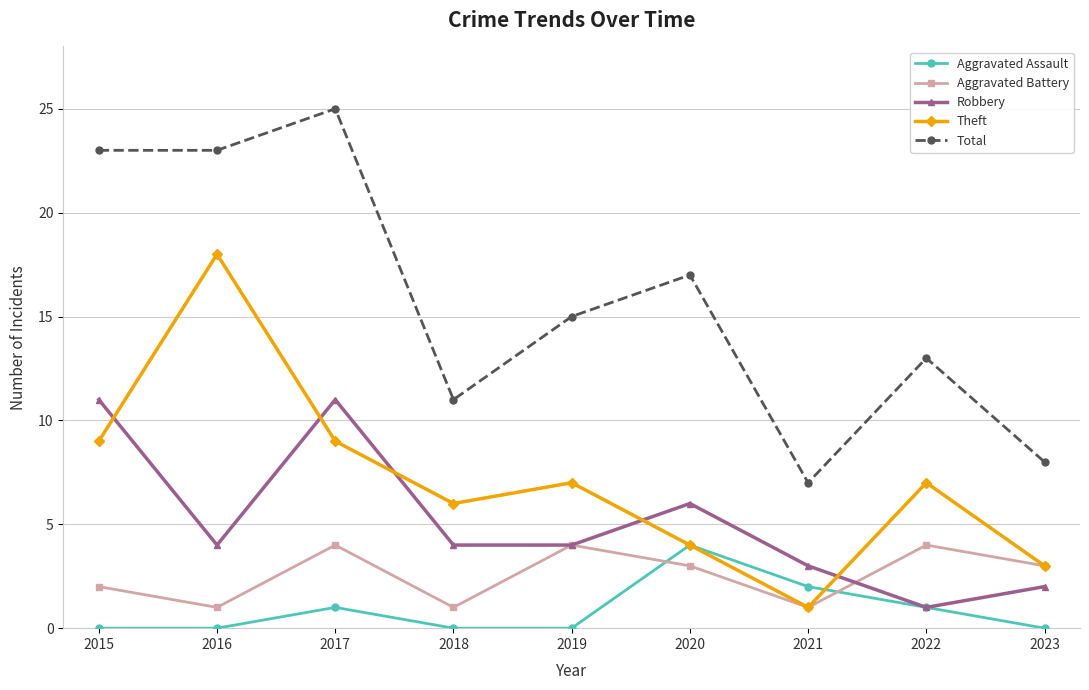

Reading left to right, extract all data points from this chart.

Aggravated Assault: 2015=0	2016=0	2017=1	2018=0	2019=0	2020=4	2021=2	2022=1	2023=0
Aggravated Battery: 2015=2	2016=1	2017=4	2018=1	2019=4	2020=3	2021=1	2022=4	2023=3
Robbery: 2015=11	2016=4	2017=11	2018=4	2019=4	2020=6	2021=3	2022=1	2023=2
Theft: 2015=9	2016=18	2017=9	2018=6	2019=7	2020=4	2021=1	2022=7	2023=3
Total: 2015=23	2016=23	2017=25	2018=11	2019=15	2020=17	2021=7	2022=13	2023=8